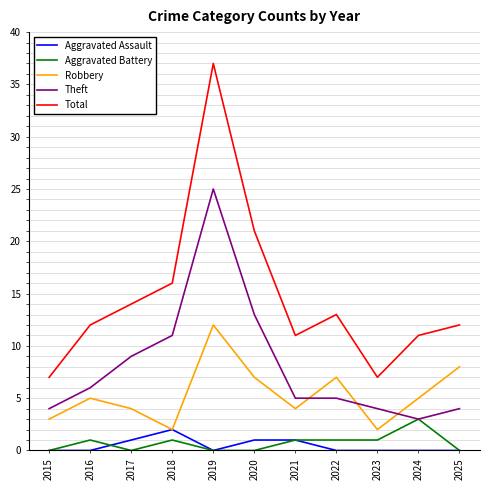

Which series has the widest spread of values?

Total